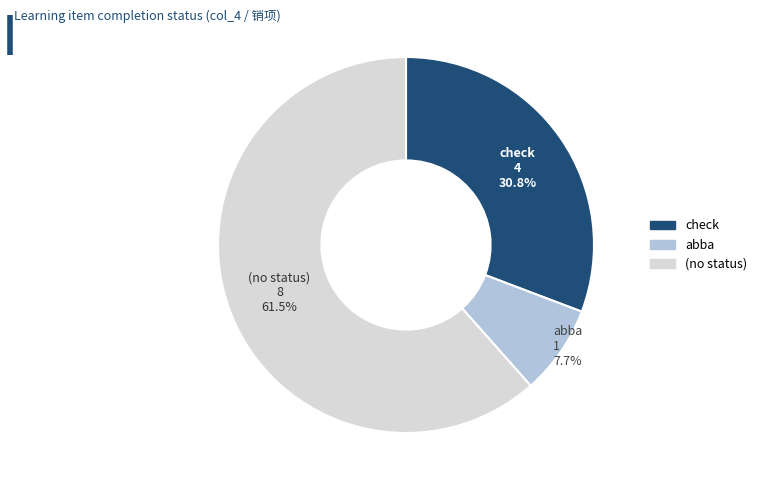

To the nearest percent, what portion does abba represent?

8%